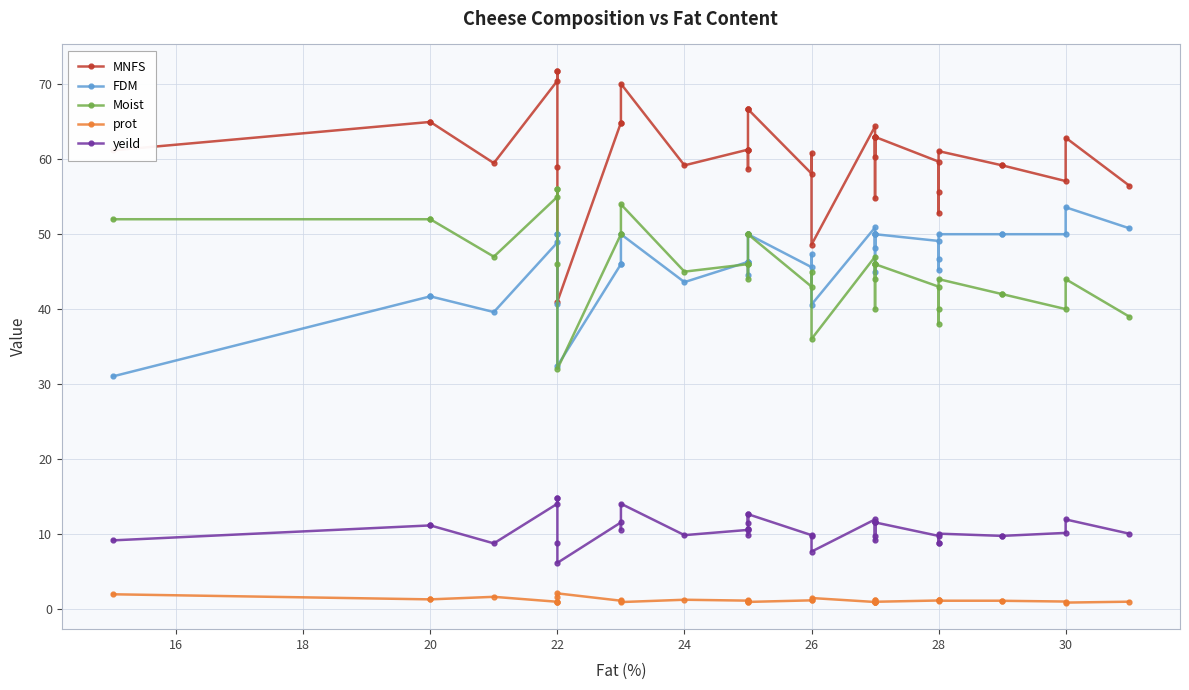

The prot series shows 0.6 at 26. True or false?

False